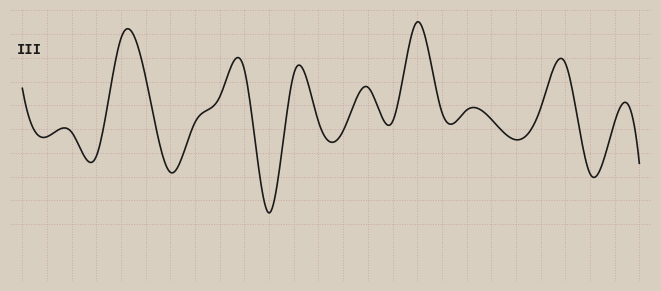

True or false: accuracy has a value of 0.8 at 18.

False